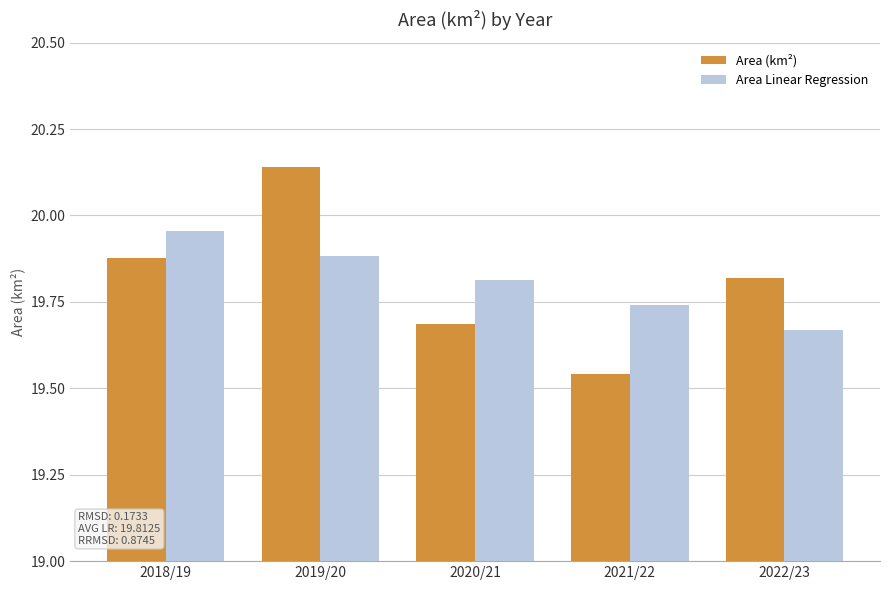

What is the difference between the Area (km²) values at 2019/20 and 2020/21?

0.5